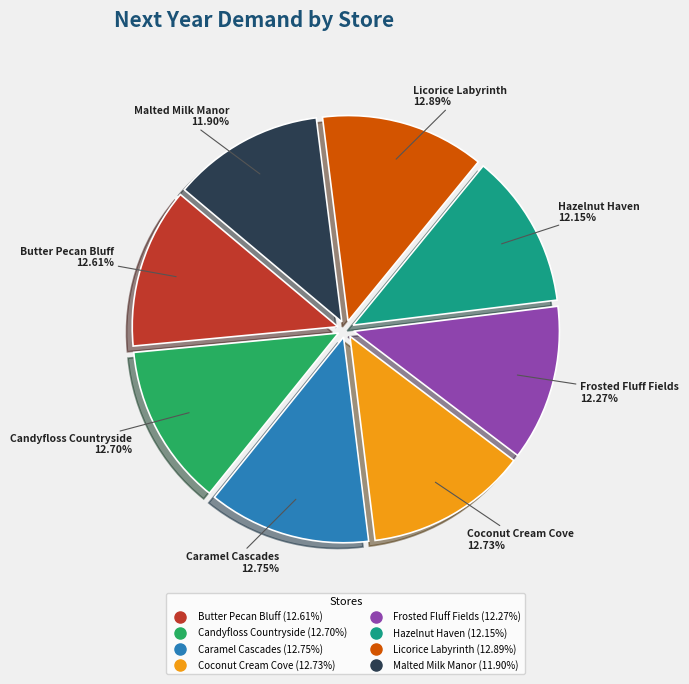

How many segments does this pie chart have?

8